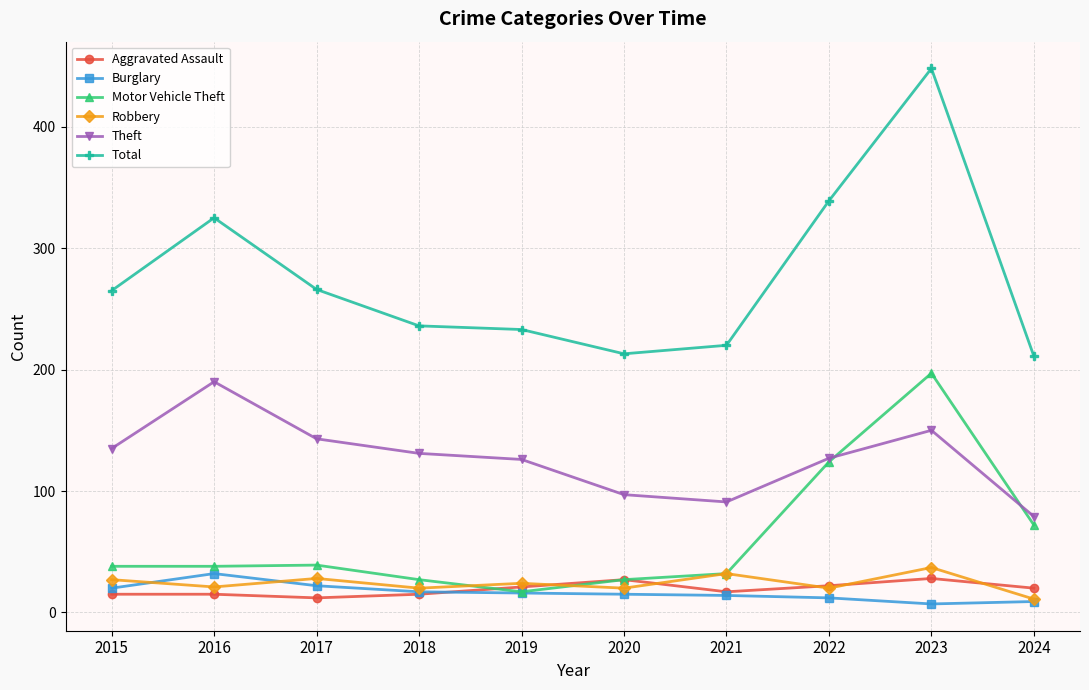

What is the sum of the Motor Vehicle Theft values at 2022 and 2019?

141